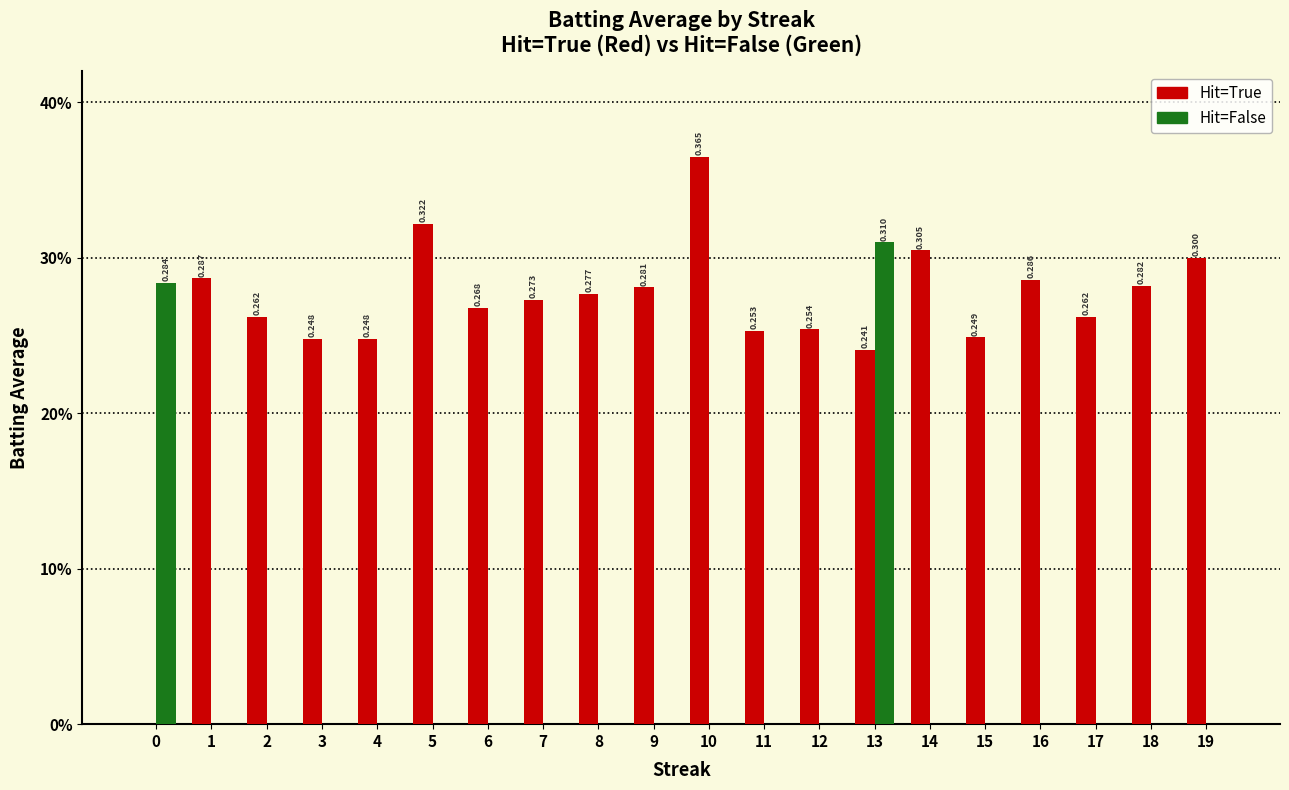

The value of Hit=True at 9 is 0.1. True or false?

False